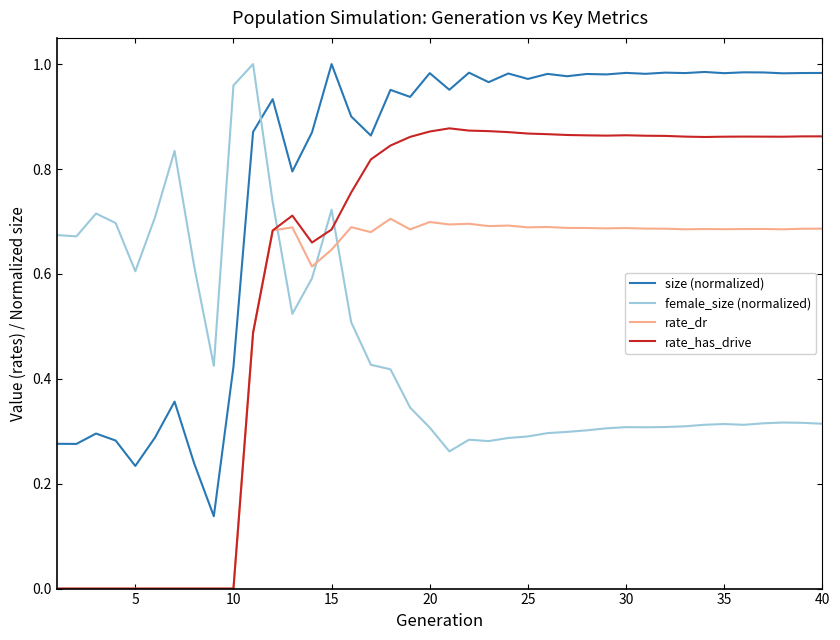

Which series has the widest spread of values?

rate_has_drive